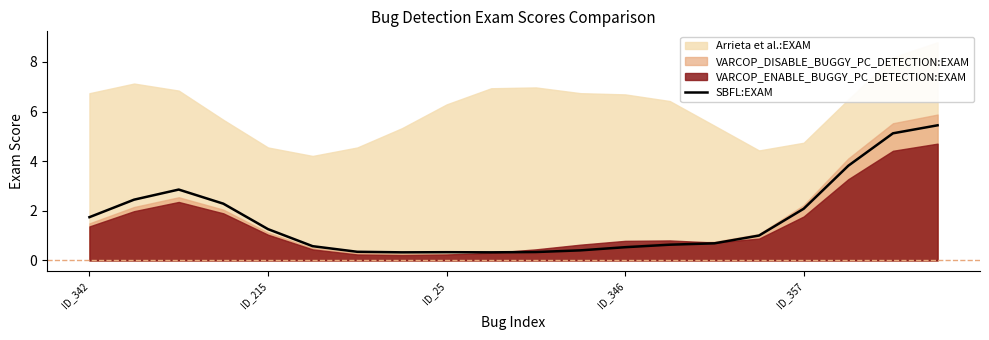

The value of SBFL:EXAM at ID_357 is 2.1. True or false?

True